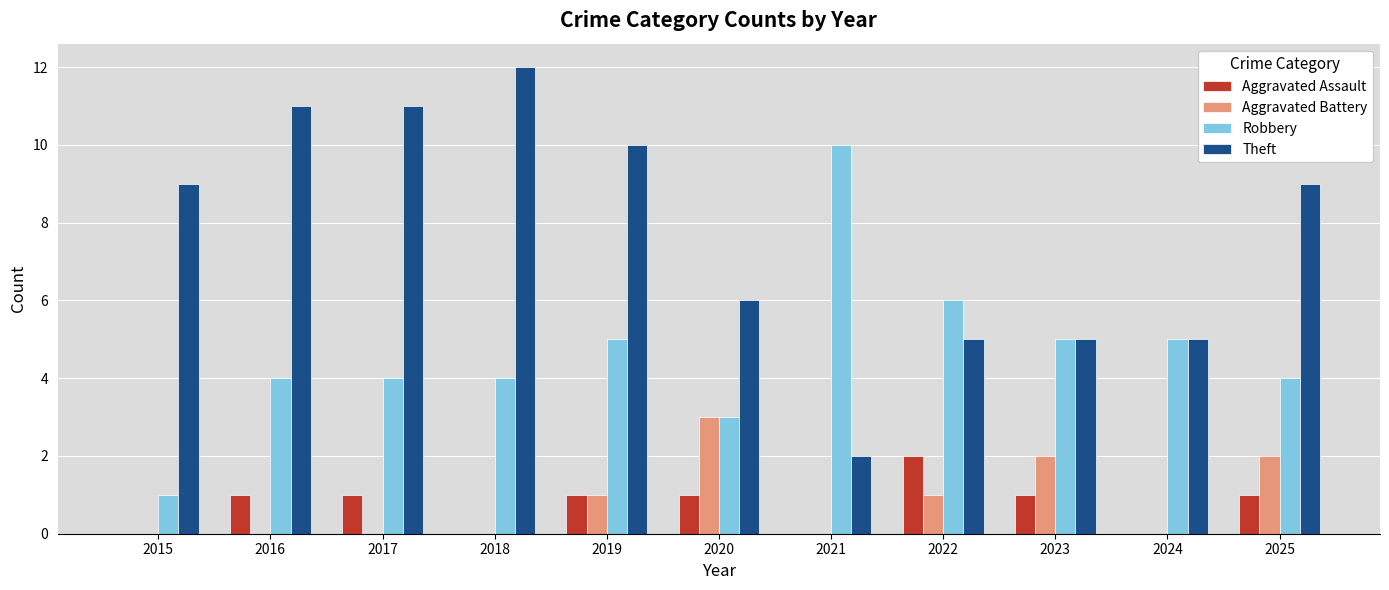

Which series has the largest total across all categories?

Theft